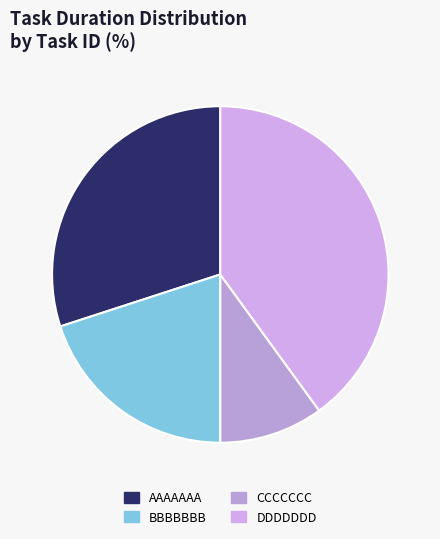

Is it true that BBBBBBB is 35% of the pie?

False